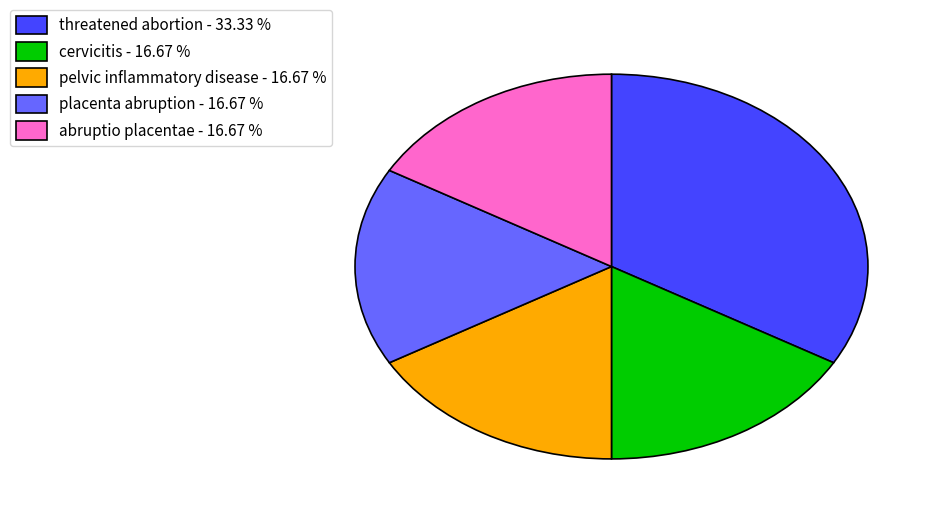

Approximately how many times larger is the value at threatened abortion - 33.33 % compared to cervicitis - 16.67 %?

2.0